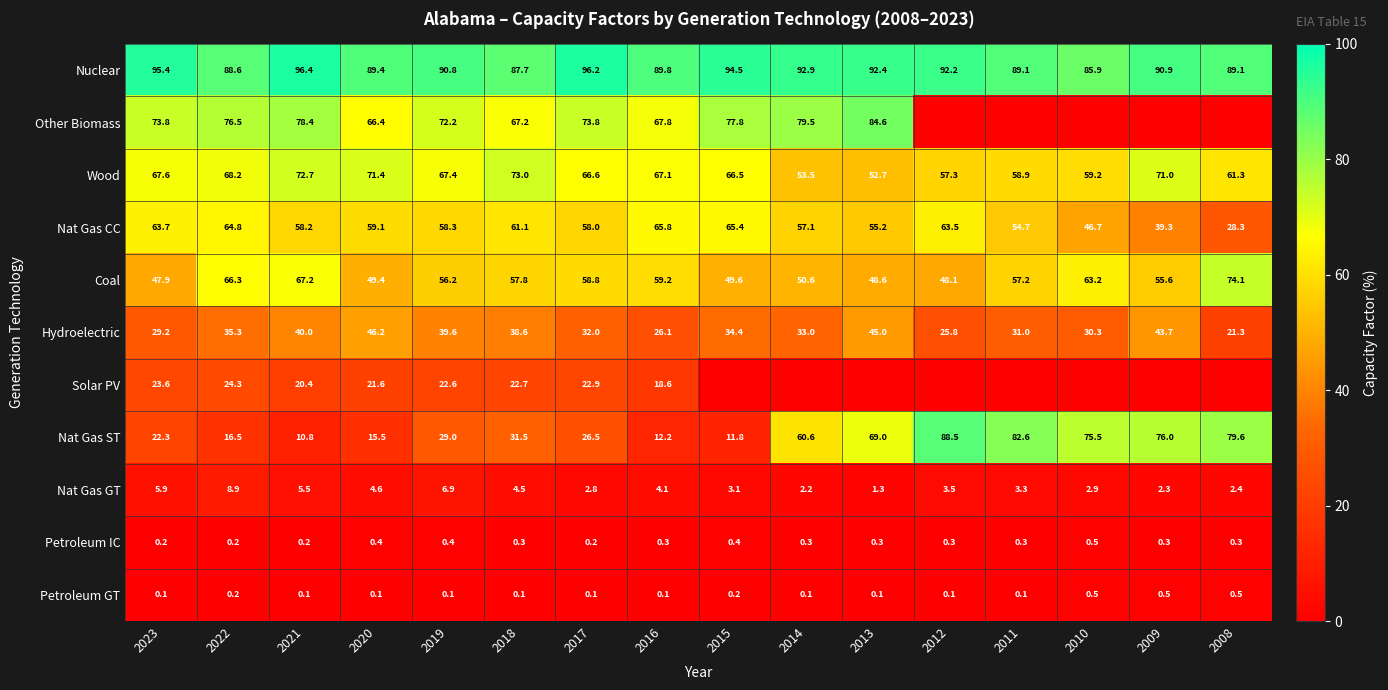

At which category does the chart reach its minimum across all series?

2012